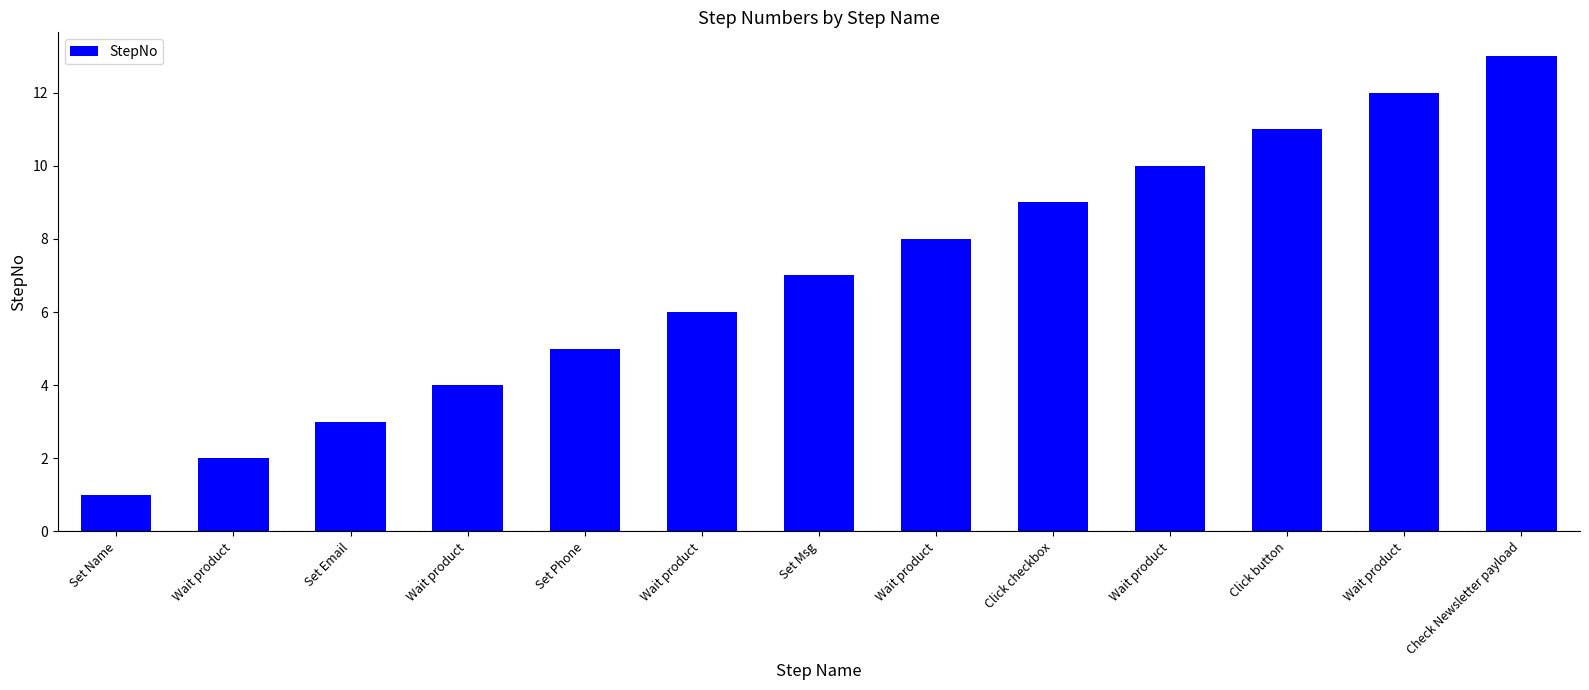

How many bars are there in total?

13